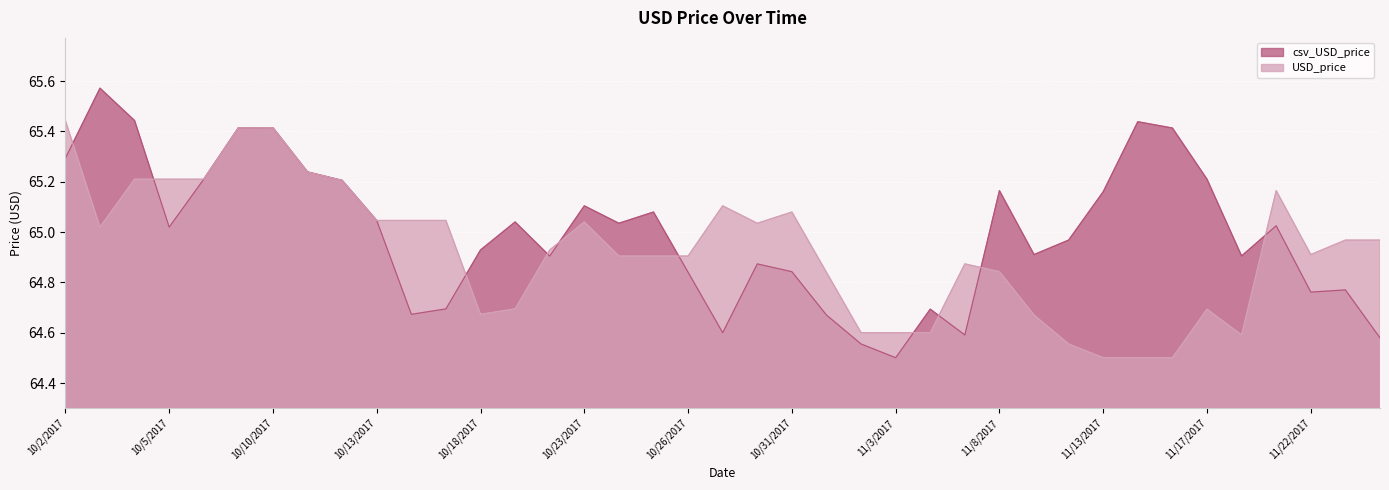

After their last crossing, which series has the higher values: csv_USD_price or USD_price?

USD_price